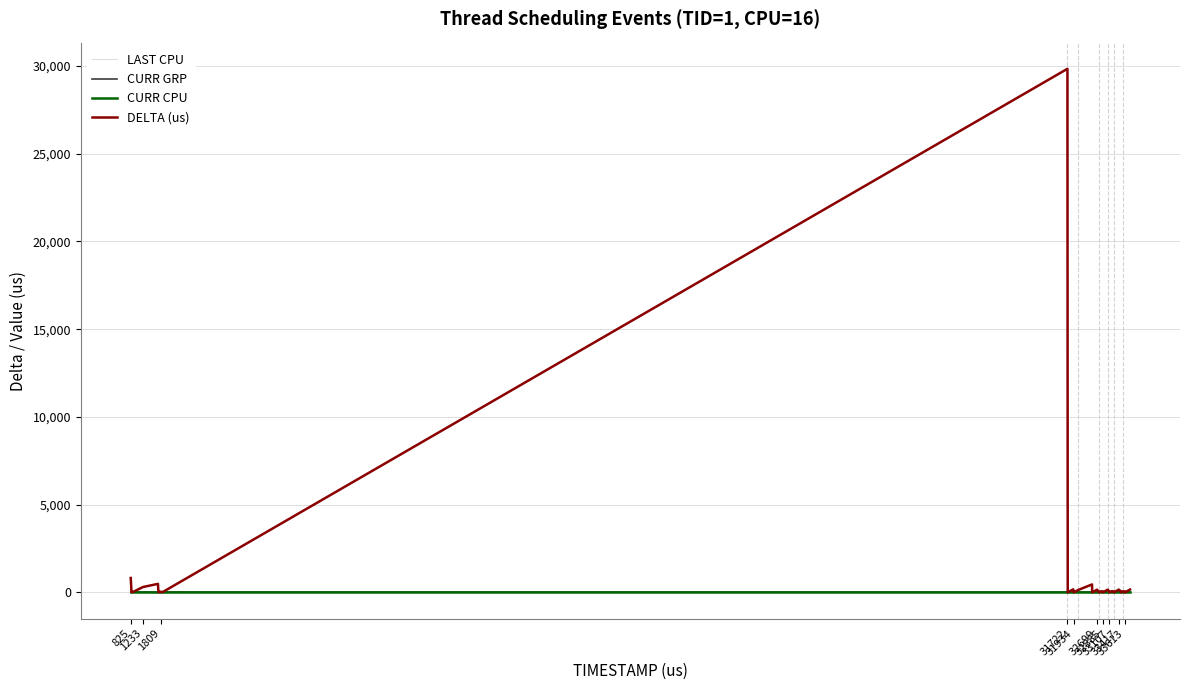

What is the lowest value of the CURR GRP series?

1